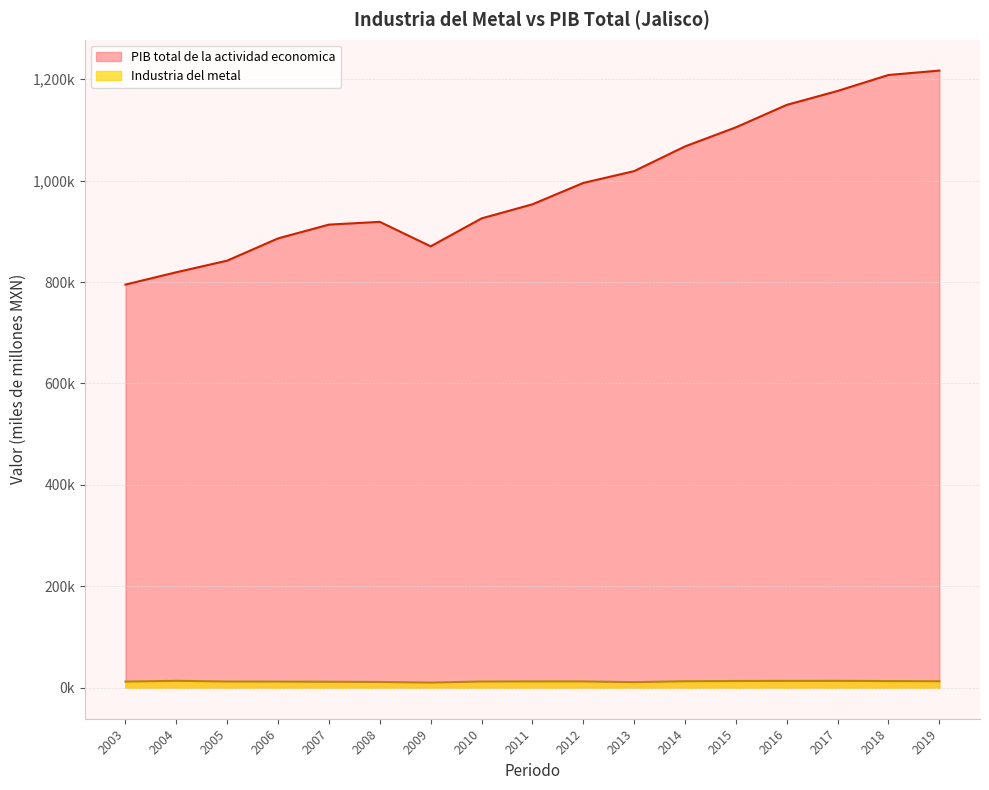

What is the sum of all PIB total de la actividad economica values?

16859.5